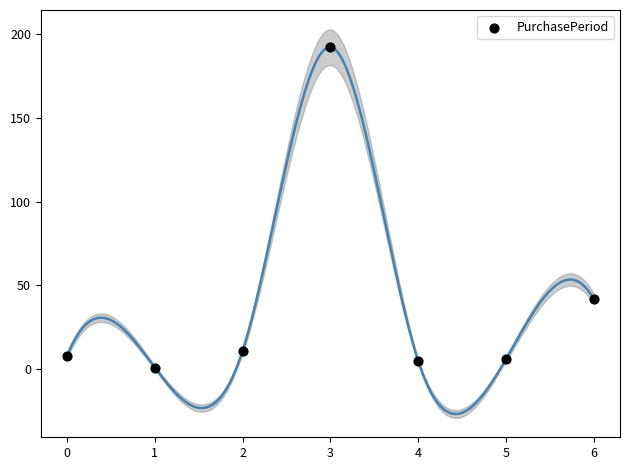

What Y value in the scatter plot is closest to 96?

42